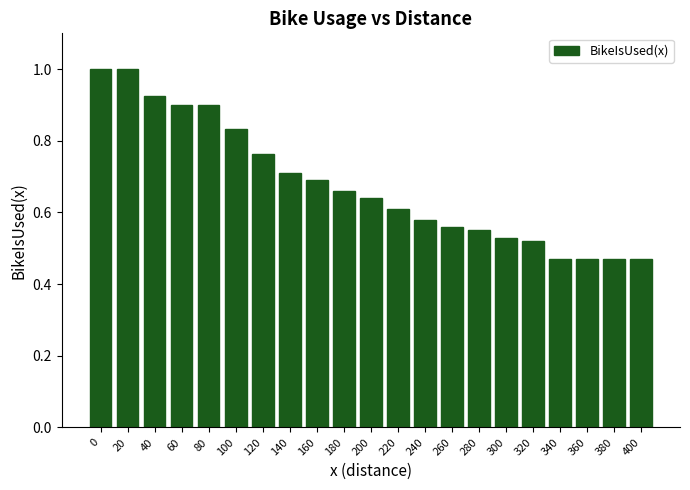

What is the sum of all values?

14.3